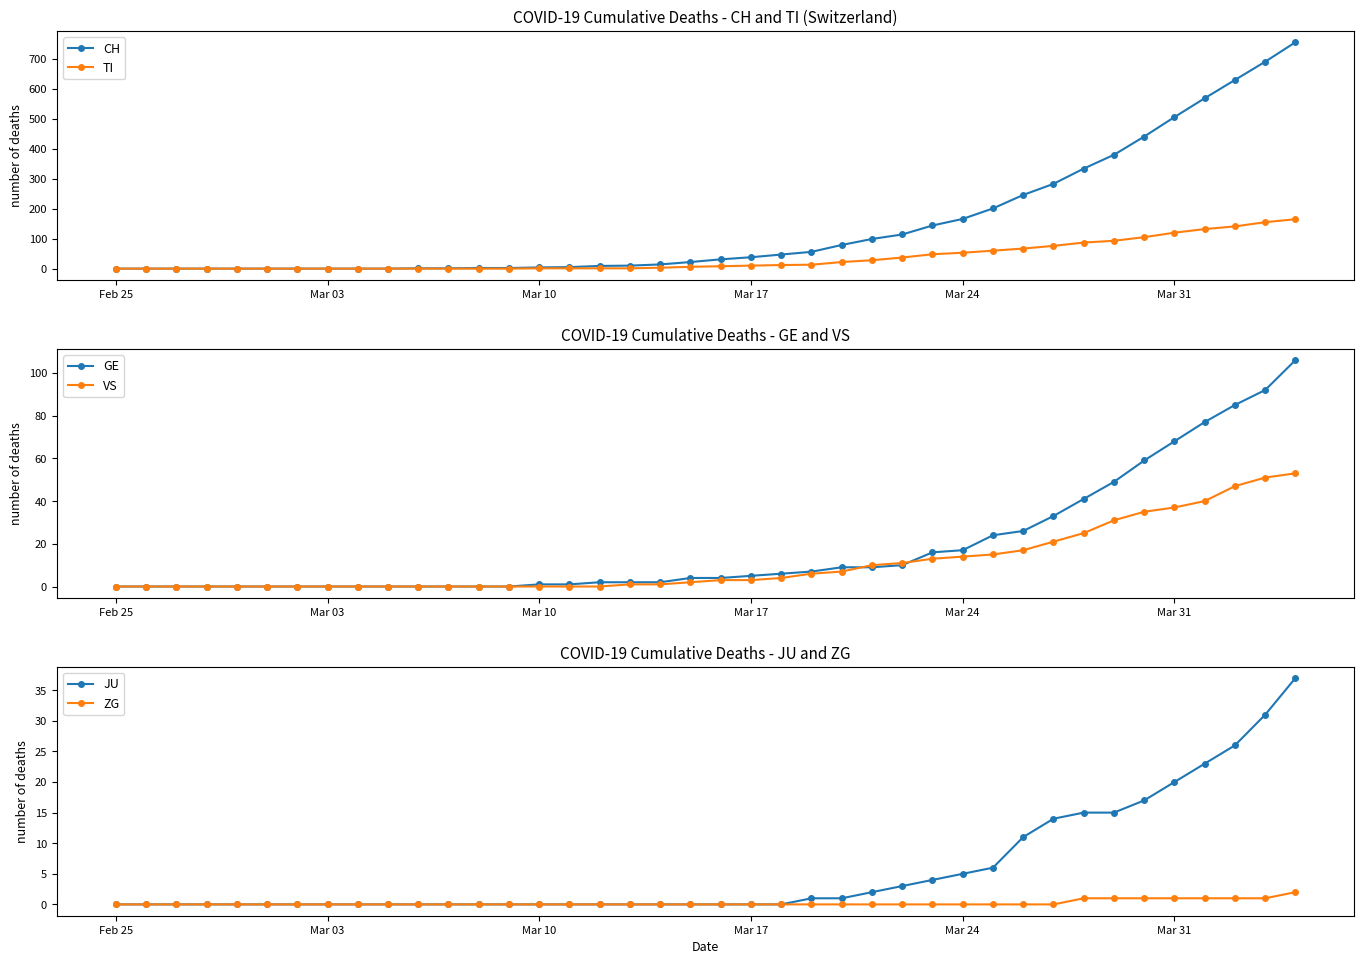

True or false: CH has a value of 166 at Mar 24.

True